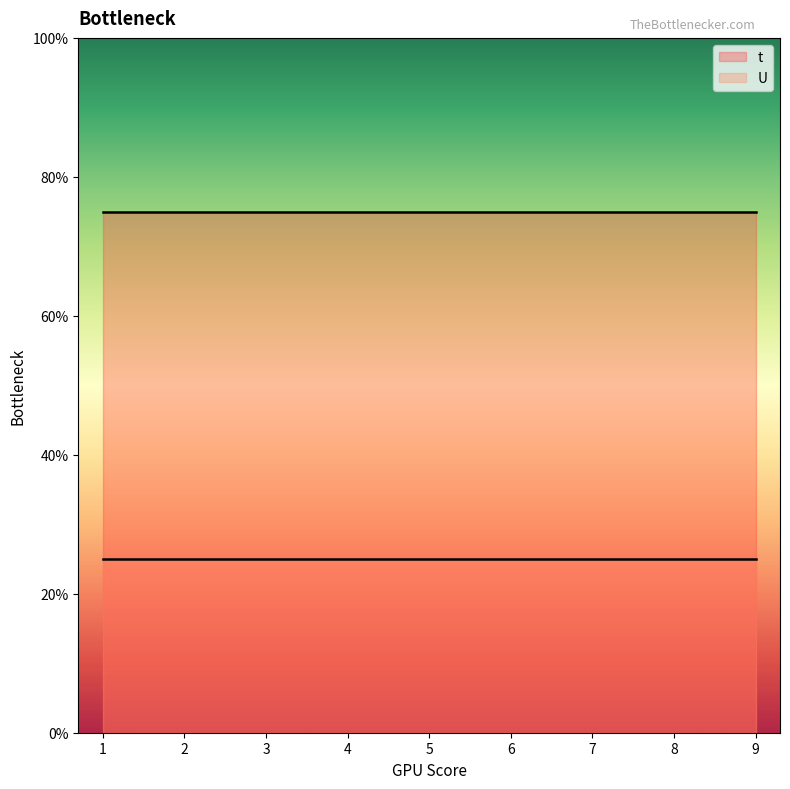

Is it true that U equals 2 at 9?

False